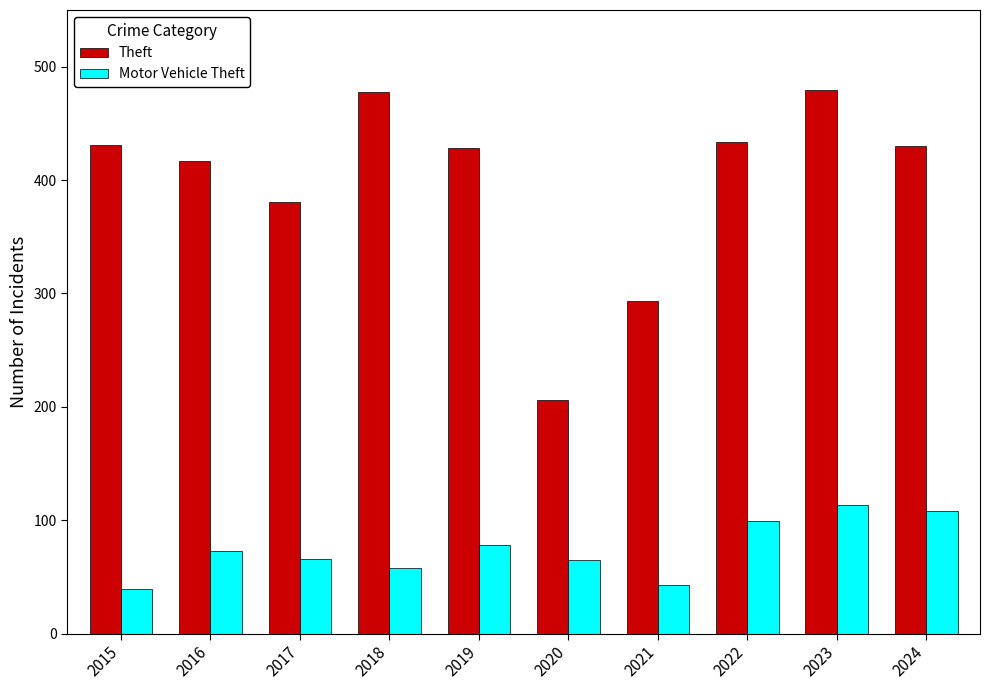

What value does the Theft series have at 2024, to the nearest 10?

430